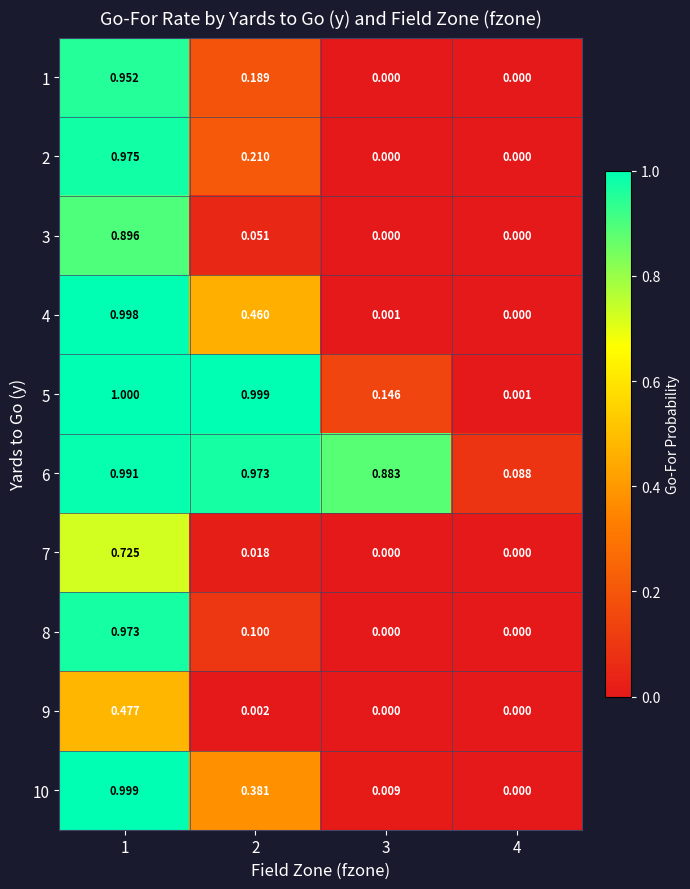

Which series has the largest total across all categories?

6